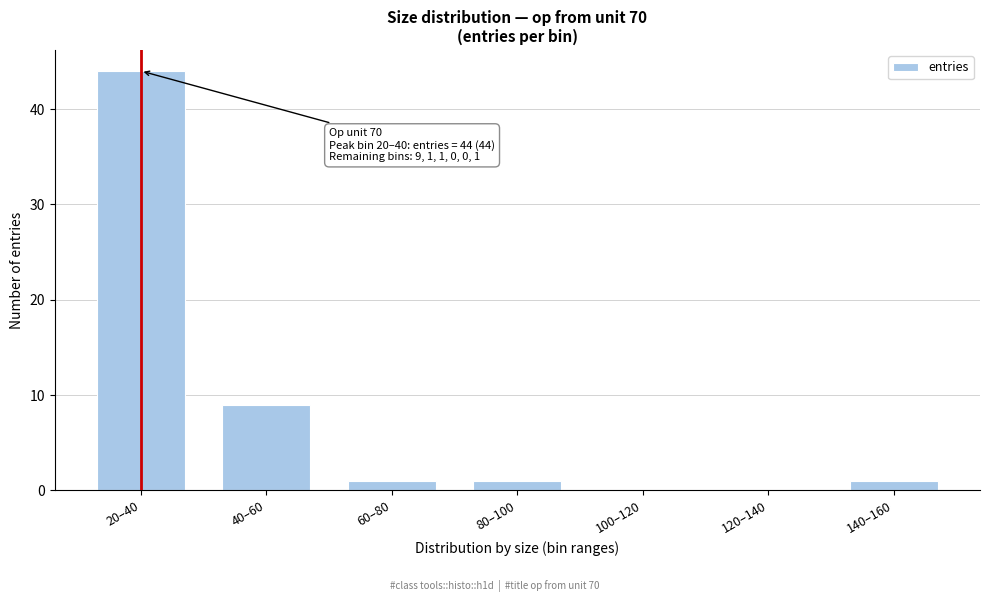

Reading left to right, extract all data points from this chart.

20–40=44	40–60=9	60–80=1	80–100=1	100–120=0	120–140=0	140–160=1